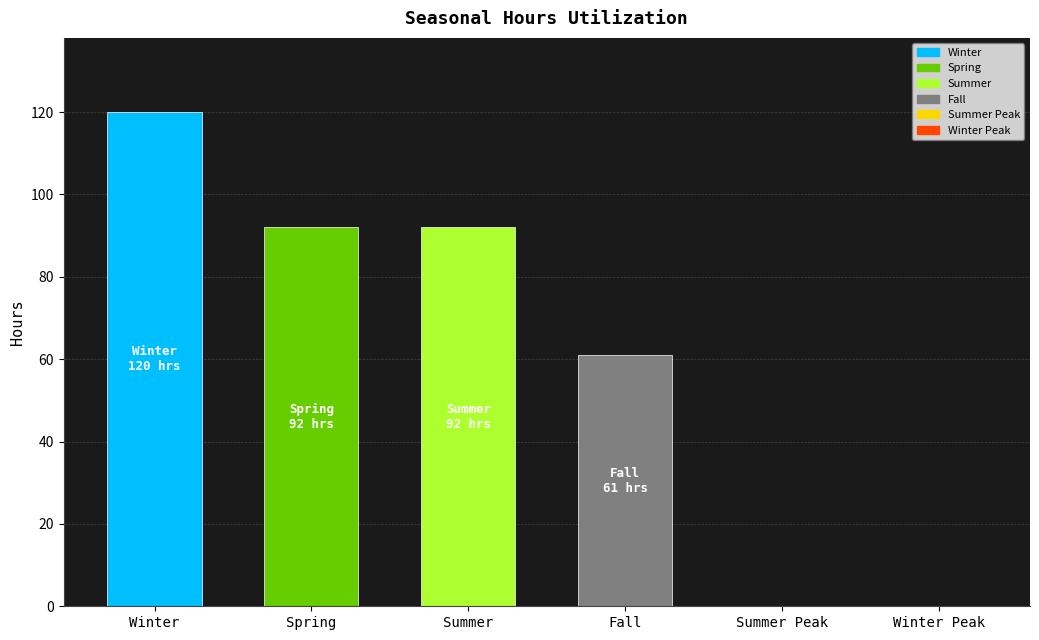

What is the ratio of the value at Summer to the value at Fall?

1.5